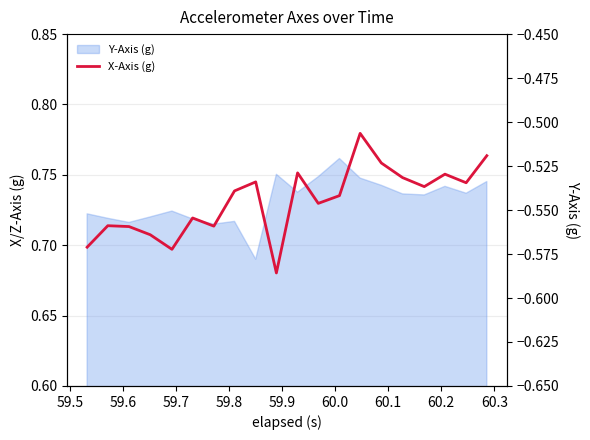

Is it true that the value at 15 is -0.3?

False